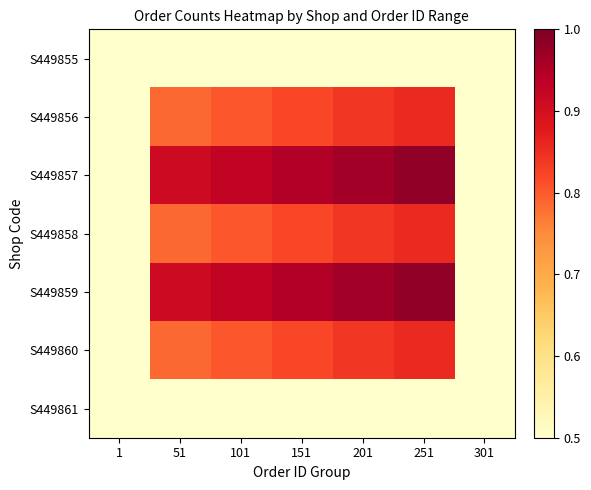

Reading right to left, what are all the values shown in this chart?

S449855: 301=0.5	251=0.5	201=0.5	151=0.5	101=0.5	51=0.5	1=0.5
S449856: 301=0.5	251=0.9	201=0.8	151=0.8	101=0.8	51=0.8	1=0.5
S449857: 301=0.5	251=1.0	201=1.0	151=0.9	101=0.9	51=0.9	1=0.5
S449858: 301=0.5	251=0.9	201=0.8	151=0.8	101=0.8	51=0.8	1=0.5
S449859: 301=0.5	251=1.0	201=1.0	151=0.9	101=0.9	51=0.9	1=0.5
S449860: 301=0.5	251=0.9	201=0.8	151=0.8	101=0.8	51=0.8	1=0.5
S449861: 301=0.5	251=0.5	201=0.5	151=0.5	101=0.5	51=0.5	1=0.5